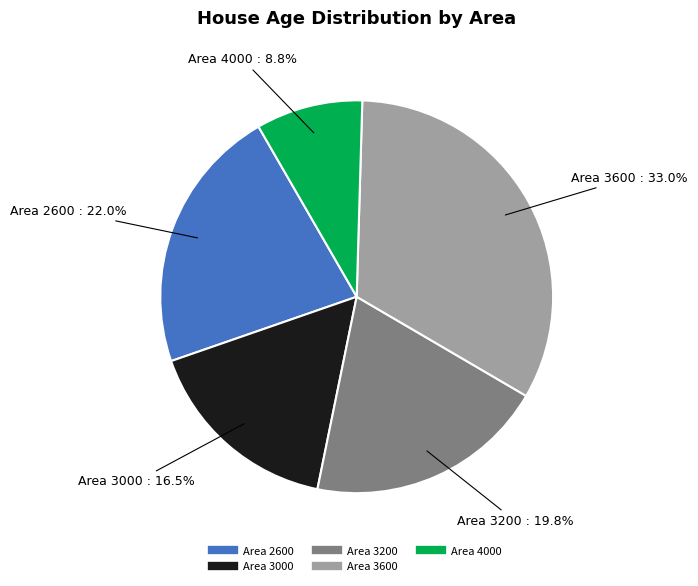

Is there any slice that represents more than half of the pie?

No